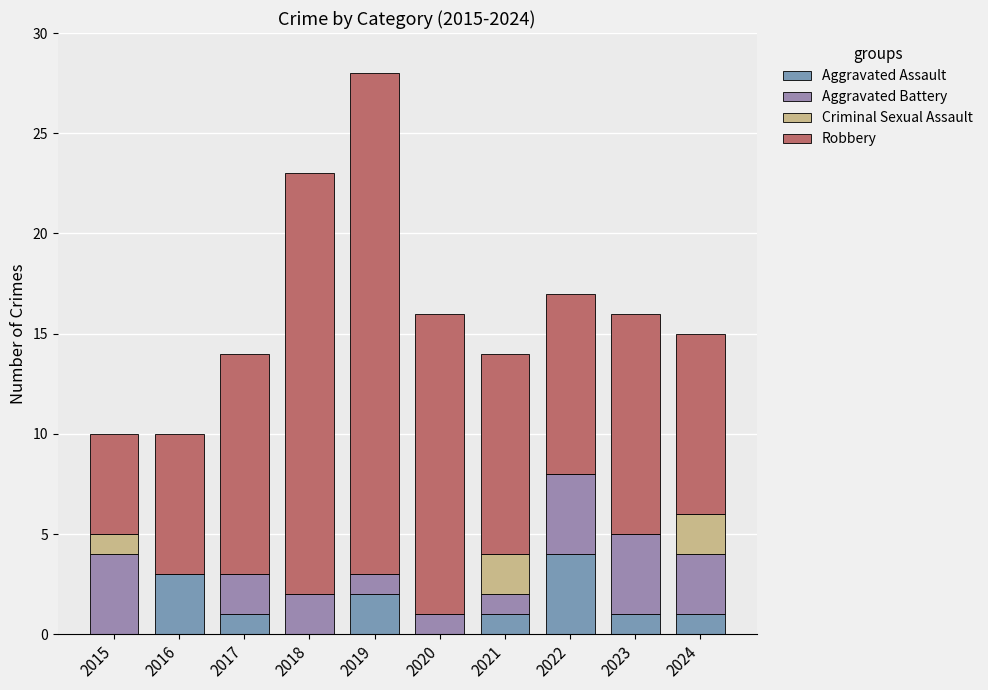

How many Criminal Sexual Assault values are between 0 and 1?

8